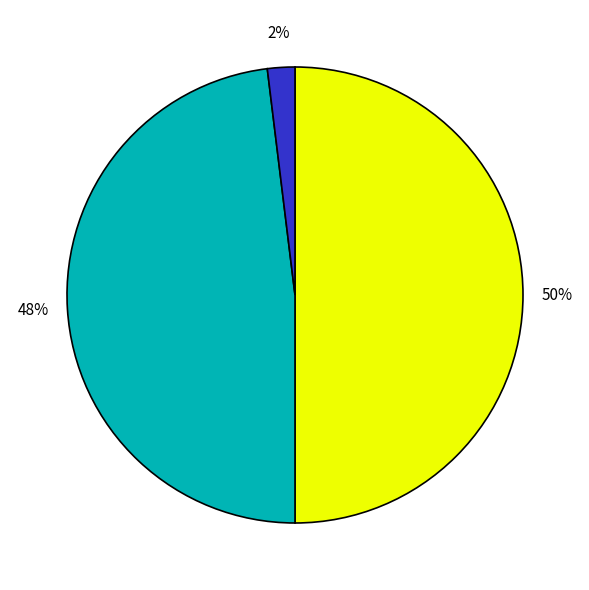

Count the number of slices in the pie.

3